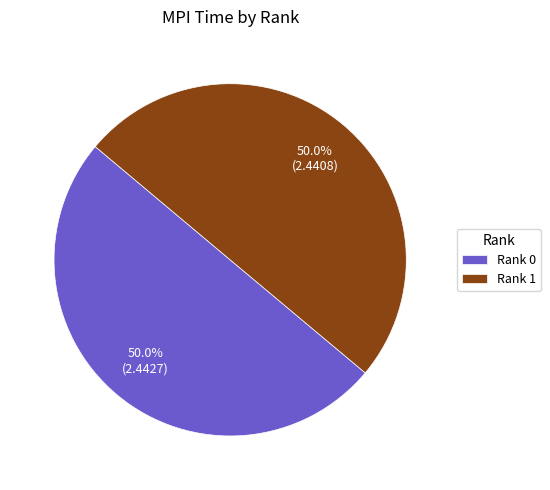

Combined, what portion of the pie is Rank 1 and Rank 0?

100.0%